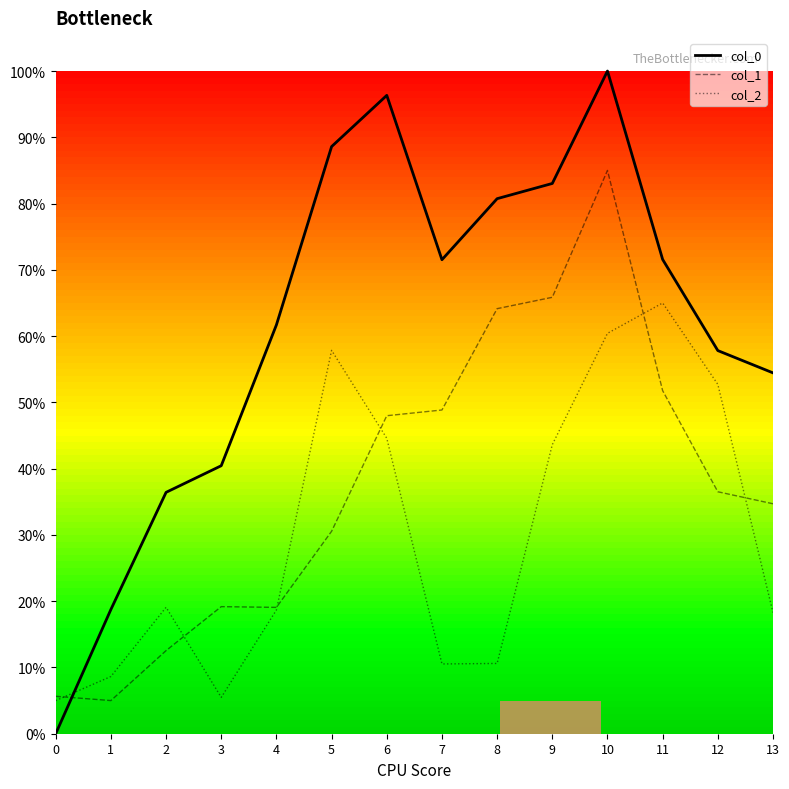

Which category has the highest value across all series?

10